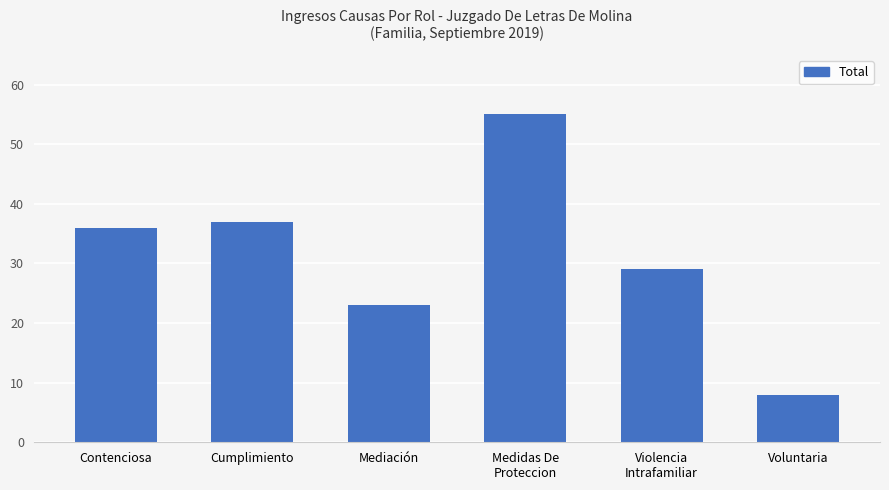

What is the label of the 4th bar from the left?

Medidas De
Proteccion